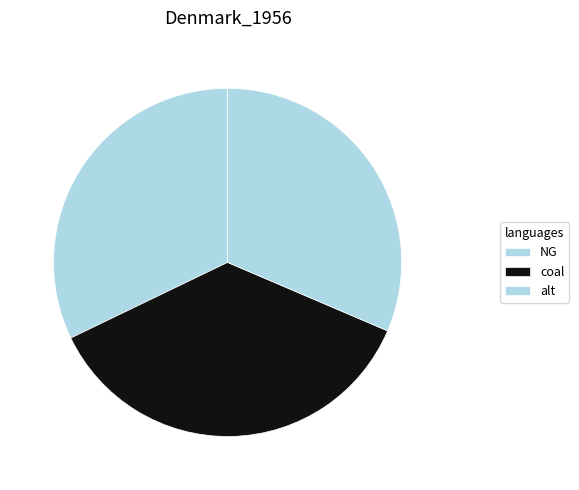

Is alt the majority of the pie?

No